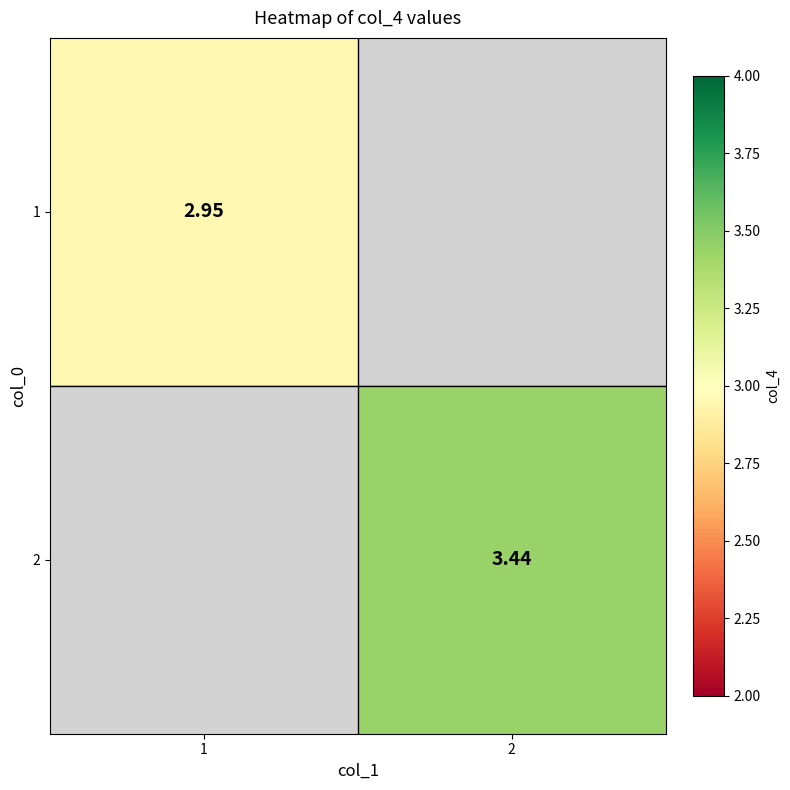

True or false: 1 has a value of 1.2 at 1.

False